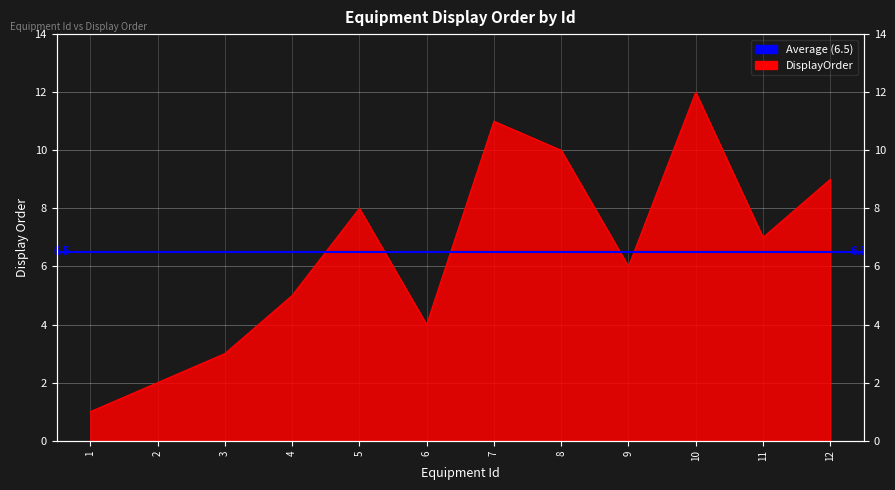

Where is the data nearest to the value 6?

9